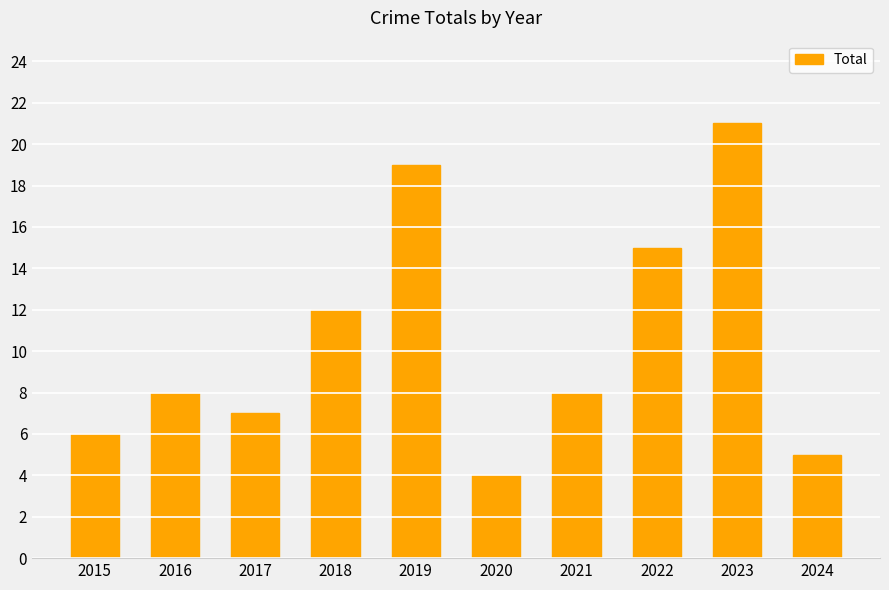

What is the difference between the maximum and minimum values?

17